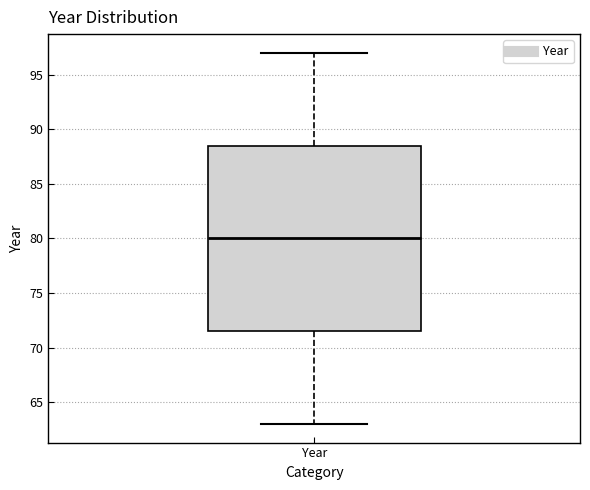

Read this box plot against the y-axis: the position of the median line, the range covered by the box, and the ends of both whiskers. The values are not printed on the chart, so give them approximately, as read against the axis.

median 80.0, box 71.5 to 88.5, whiskers 63.0 to 97.0